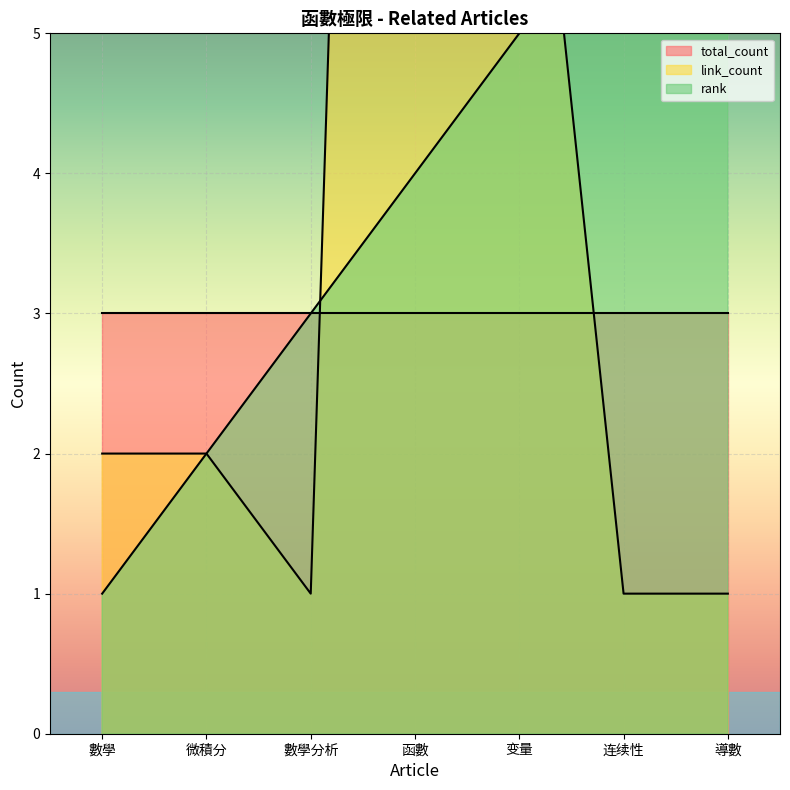

How many values in the rank series exceed 4?

3